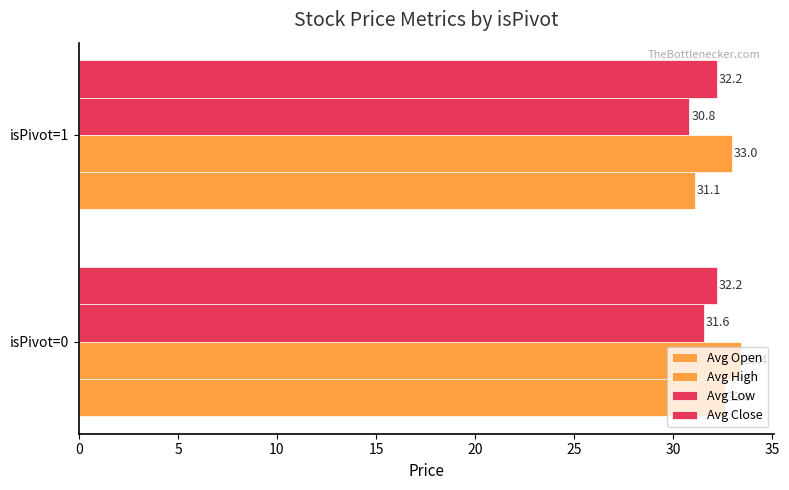

How many series are shown in this chart?

4